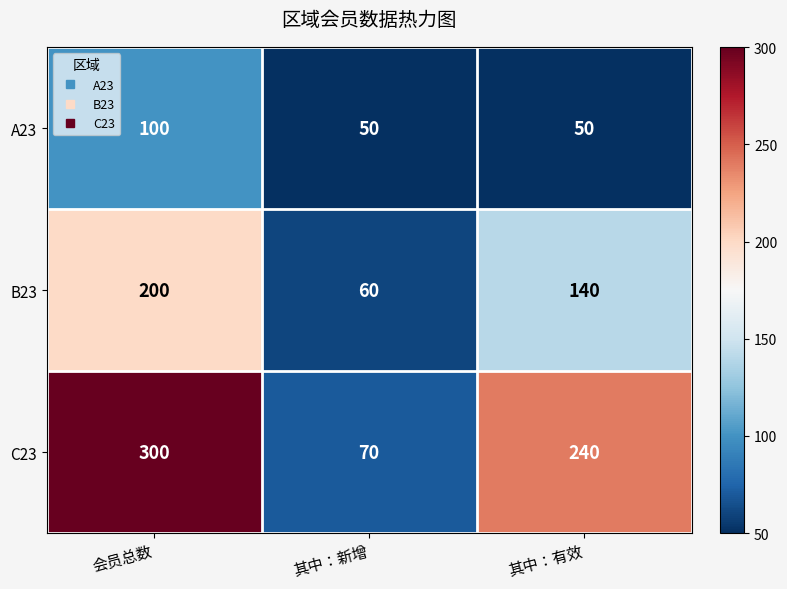

How many B23 values are between 60 and 200?

3